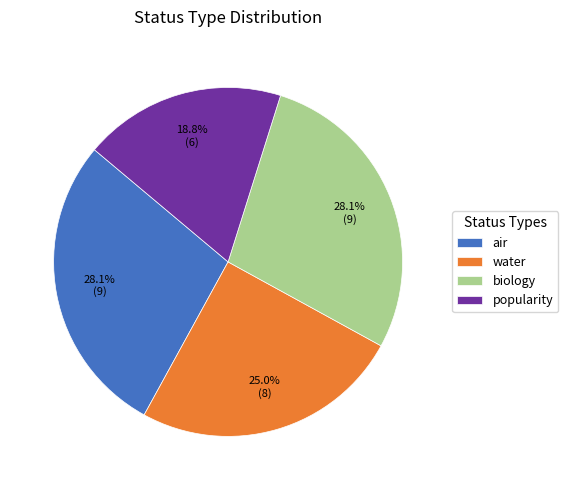

To the nearest percent, what percentage of the pie is air?

28%